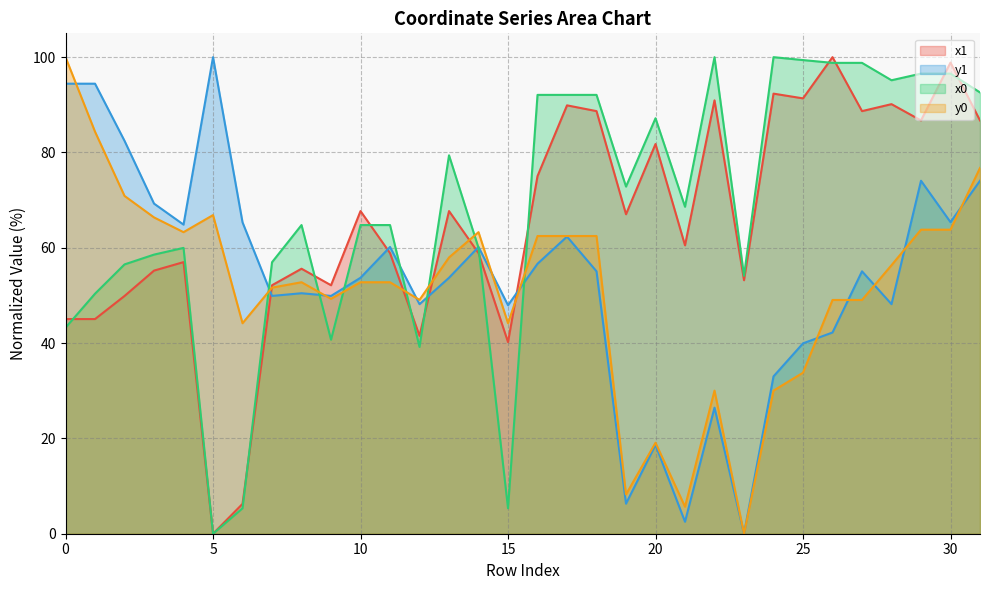

Reading left to right, extract all data points from this chart.

x1: 45.0	45.0	49.9	55.2	57.0	0.0	6.3	52.1	55.6	52.1	67.7	58.9	41.5	67.7	58.9	40.2	75.0	89.9	88.7	67.0	81.8	60.5	90.9	53.2	92.3	91.4	100.0	88.7	90.1	86.7	98.9	86.7
y1: 94.4	94.4	82.4	69.3	64.9	100.0	65.3	49.9	50.5	49.9	53.7	60.2	48.2	53.7	60.2	47.9	56.6	62.3	55.1	6.3	18.6	2.5	26.5	0.0	33.0	39.9	42.2	55.1	48.2	74.1	65.4	74.1
x0: 43.2	50.4	56.5	58.6	60.0	0.0	5.3	57.0	64.8	40.7	64.8	64.8	39.2	79.4	60.0	5.3	92.1	92.1	92.1	72.8	87.2	68.6	100.0	54.1	100.0	99.4	98.8	98.8	95.2	96.6	96.6	92.6
y0: 100.0	84.4	70.9	66.4	63.3	66.9	44.2	51.6	52.8	49.3	52.8	52.8	49.1	58.0	63.3	44.2	62.5	62.5	62.5	8.2	19.1	5.7	30.0	0.0	30.0	33.8	49.0	49.0	56.3	63.8	63.8	76.7